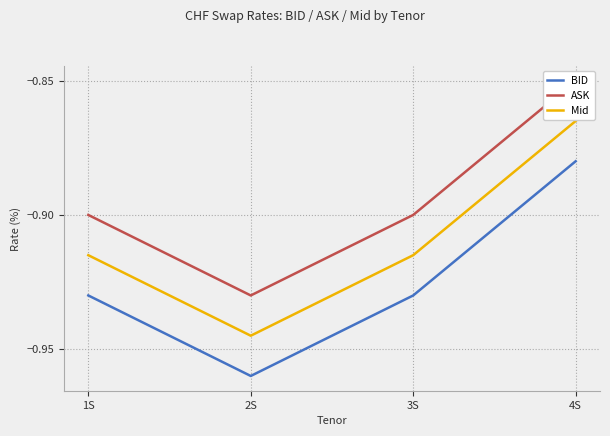

Reading left to right, what are all the values shown in this chart?

BID: -0.9	-1.0	-0.9	-0.9
ASK: -0.9	-0.9	-0.9	-0.8
Mid: -0.9	-0.9	-0.9	-0.9